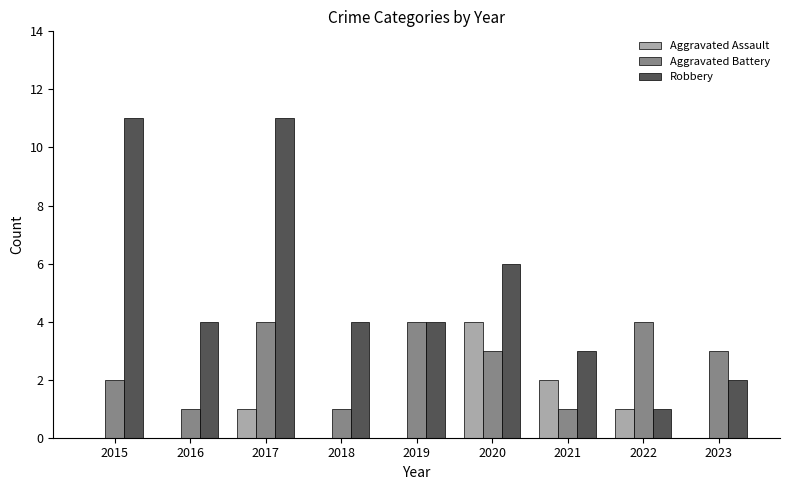

What is the sum of the Robbery values at 2021 and 2017?

14